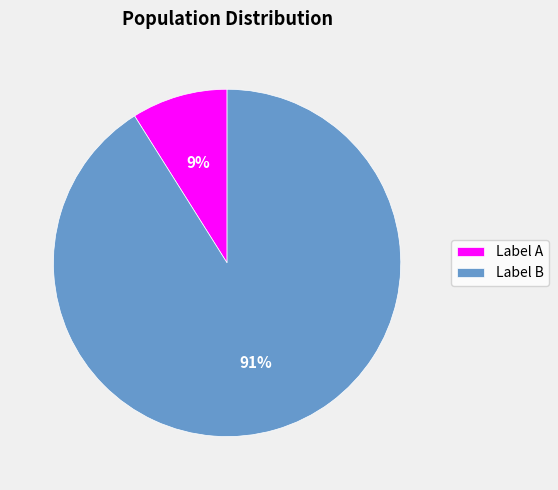

Between Label A and Label B, which is larger?

Label B